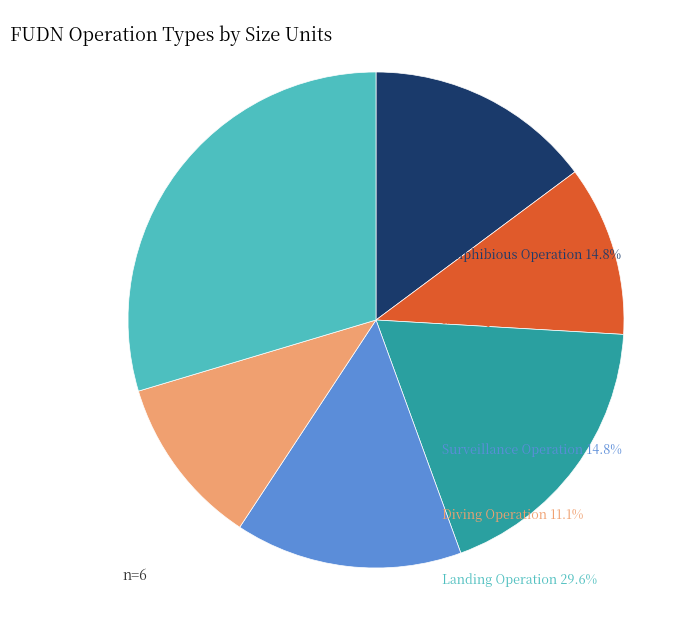

Is there a majority slice in this chart?

No